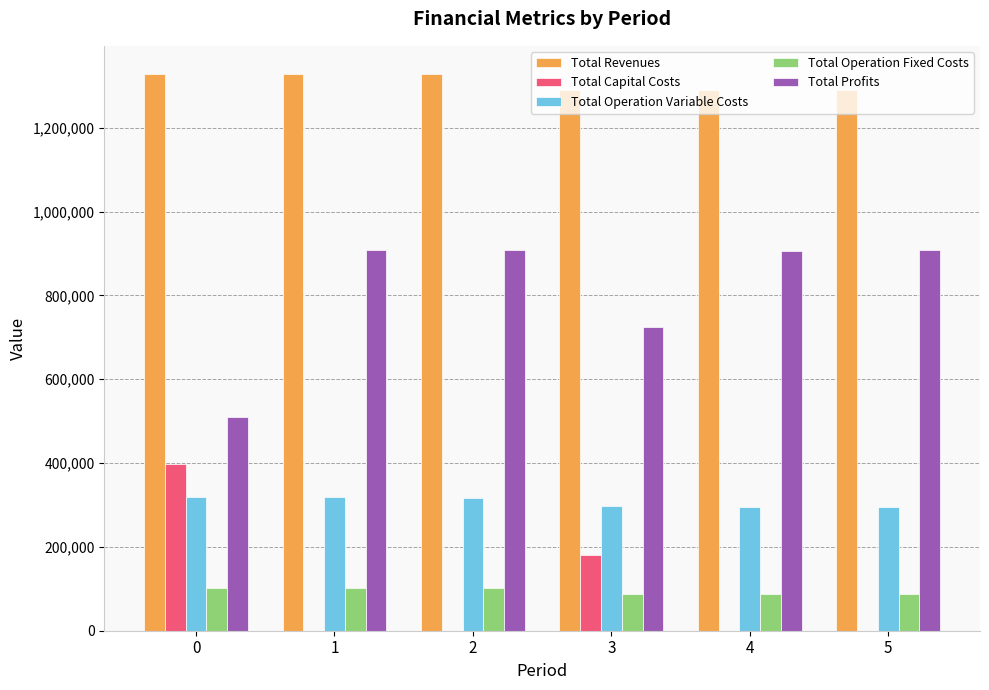

At which label is Total Capital Costs closest to 198704?

3